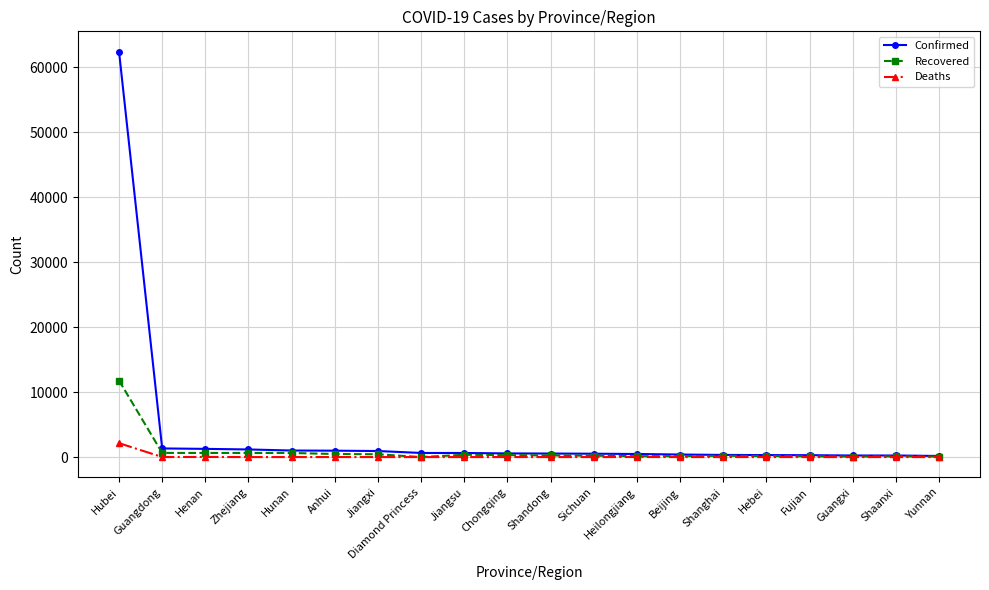

How many data points does each series have?

20